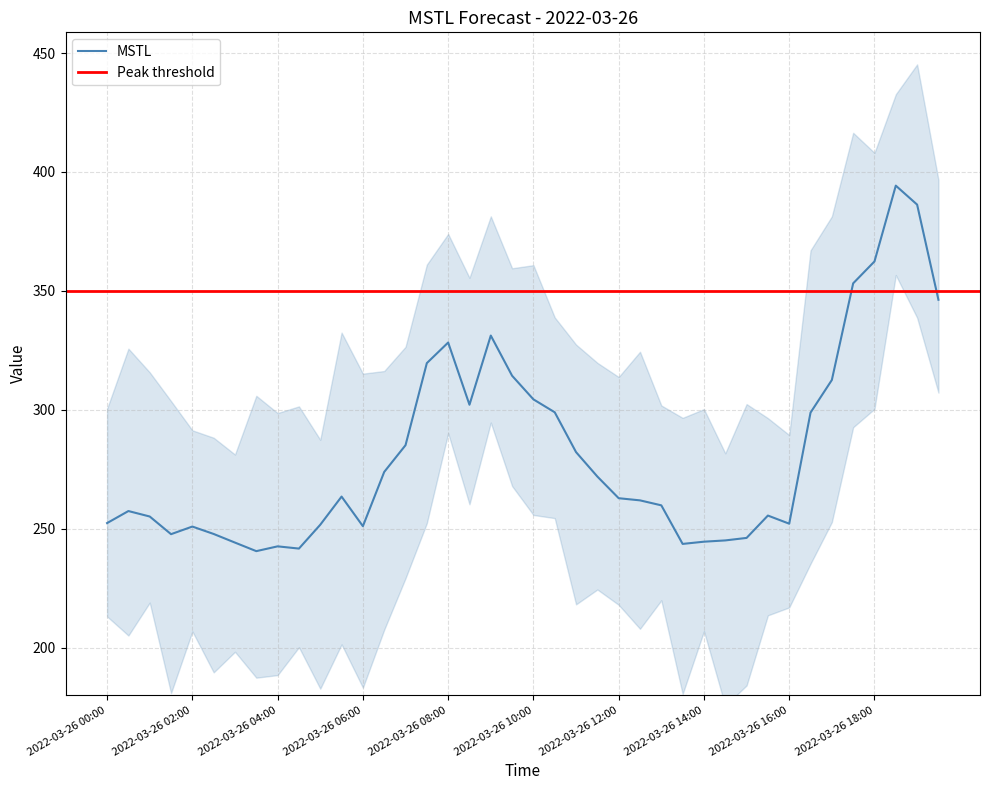

Is it true that the value at 2022-03-26 07:30 is 319.6?

True